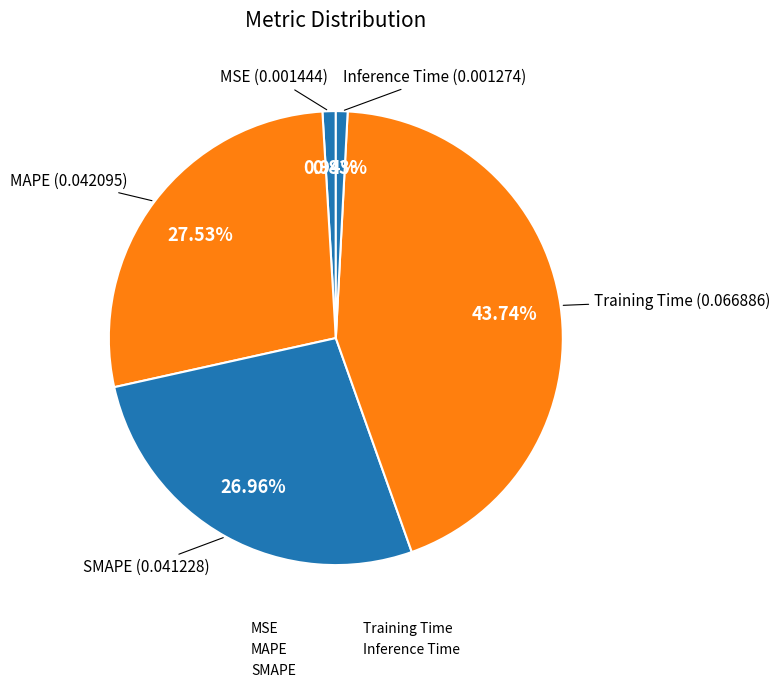

What is the largest slice in the pie chart?

Training Time